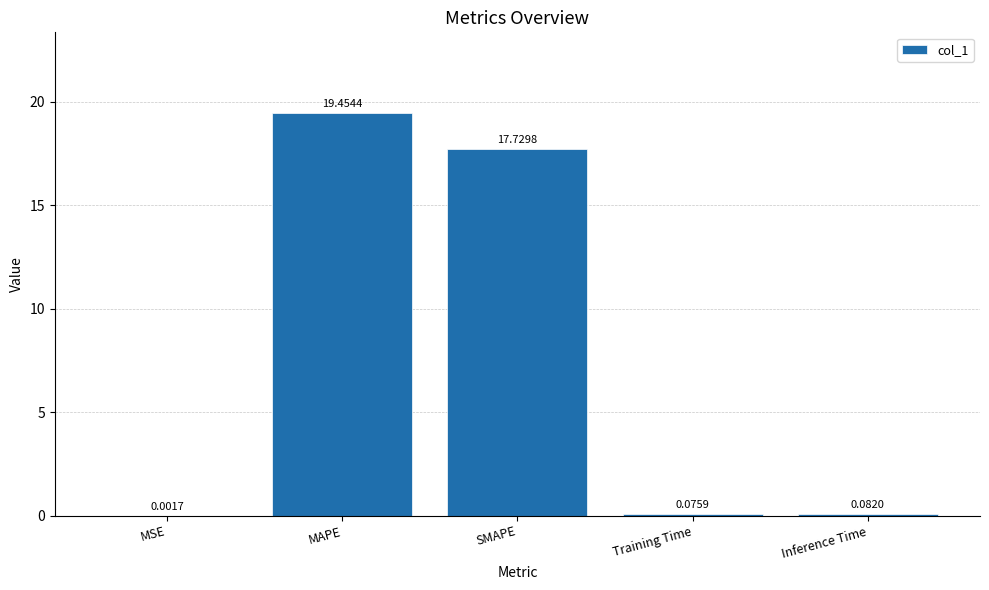

Between MSE and SMAPE, which is larger?

SMAPE